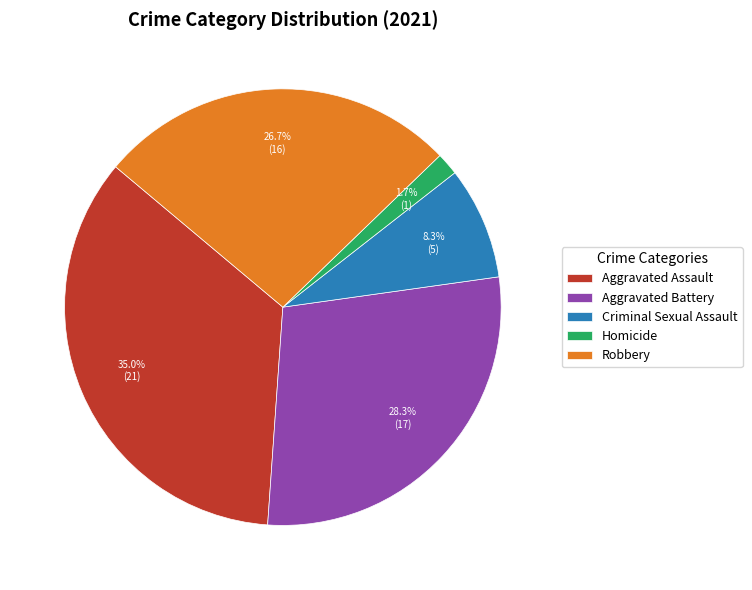

What percentage is the Aggravated Battery slice, to the nearest percent?

28%